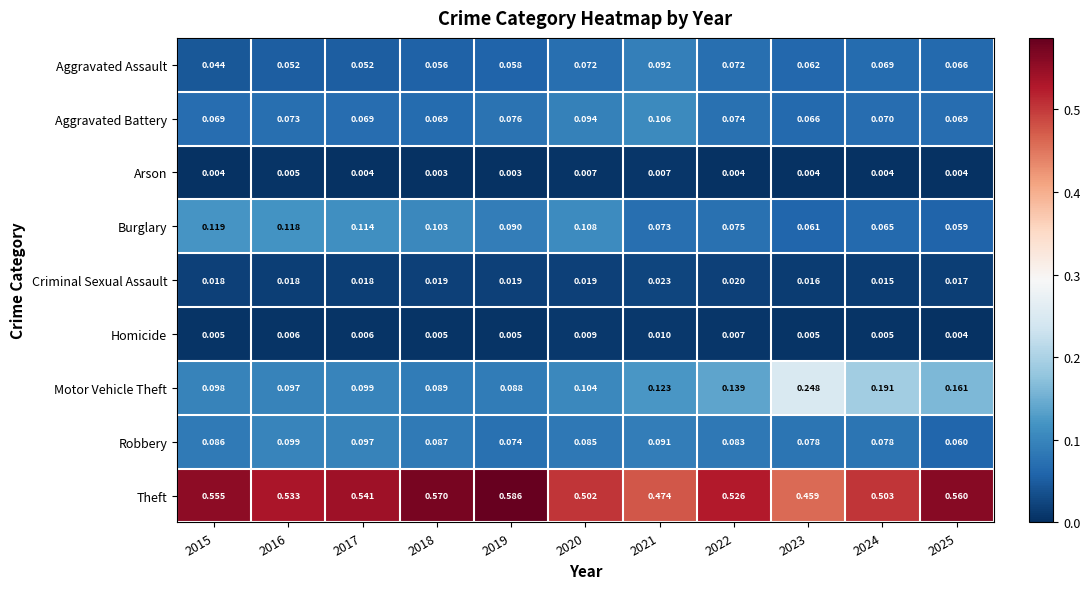

Which series has the largest range (max minus min)?

Motor Vehicle Theft